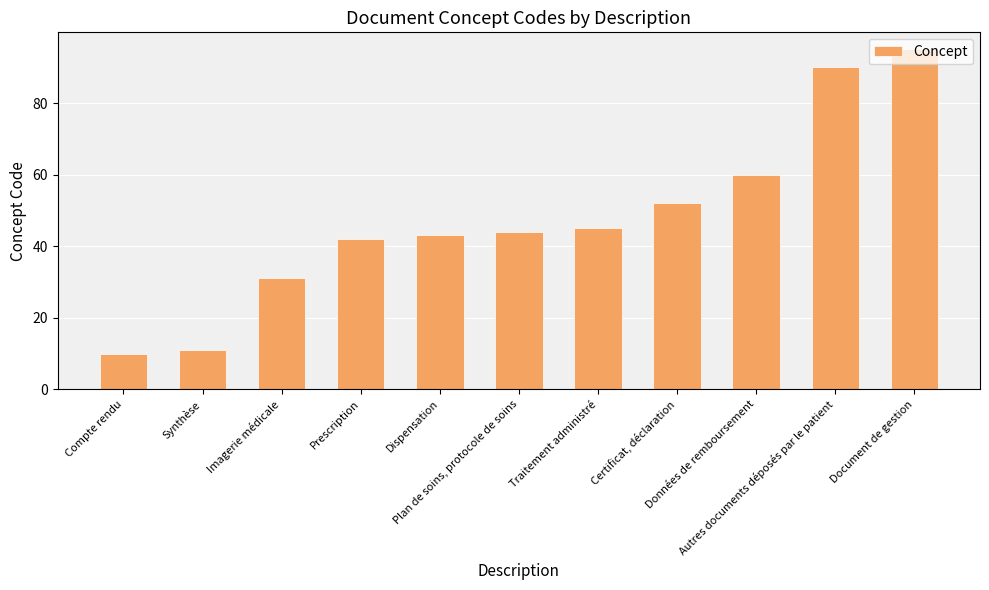

Is it true that the value at Compte rendu is 10?

True